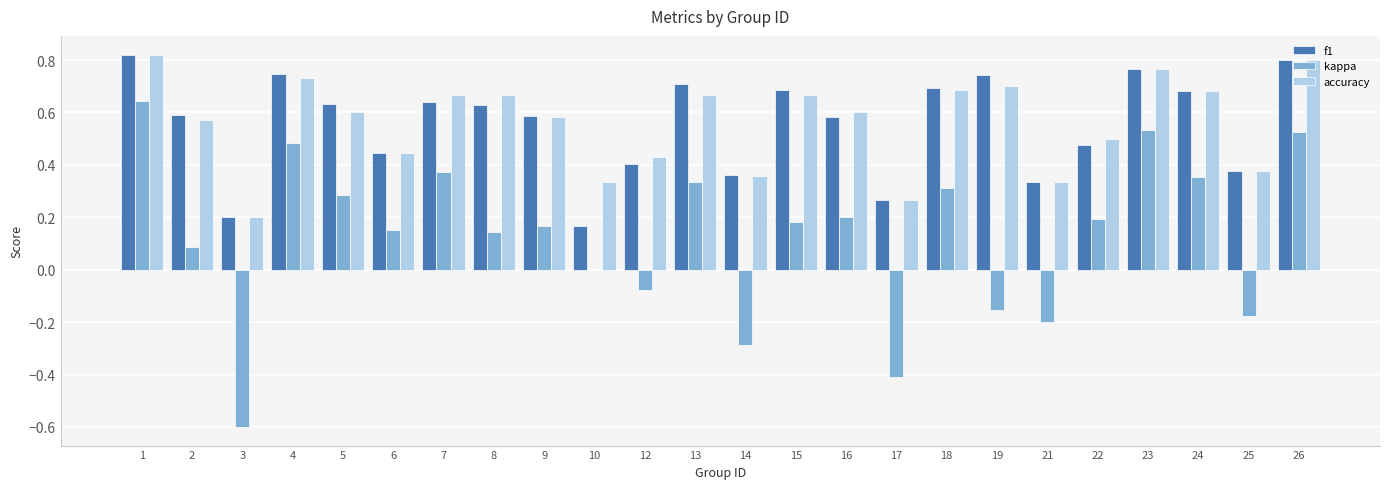

What is the sum of the f1 values at 6 and 13?

1.2